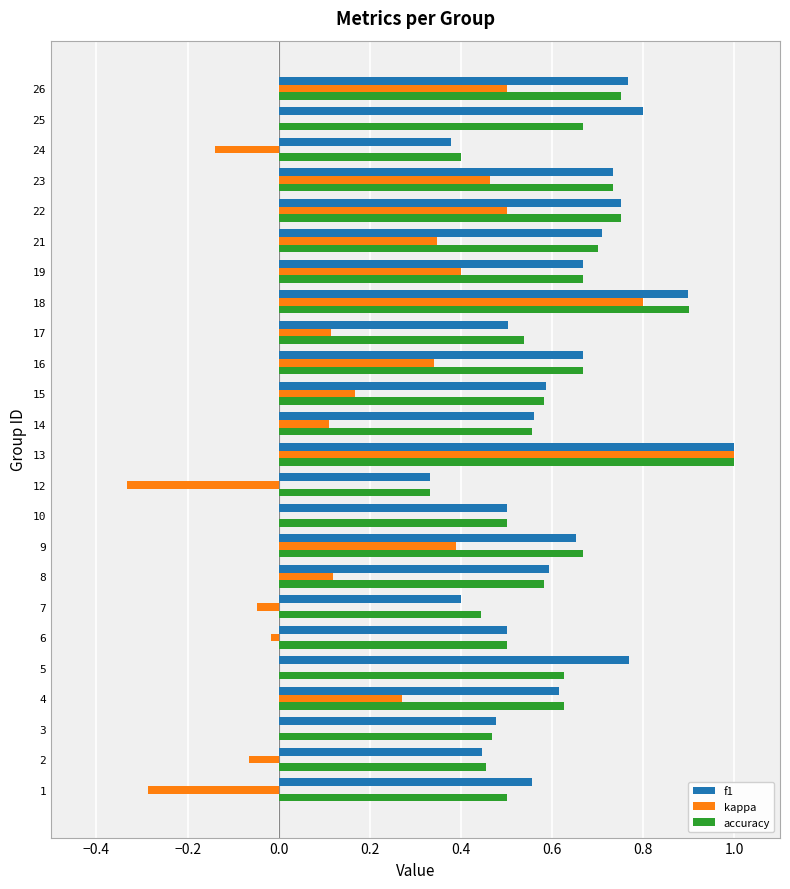

Between 16 and 26, which series saw the biggest shift?

kappa